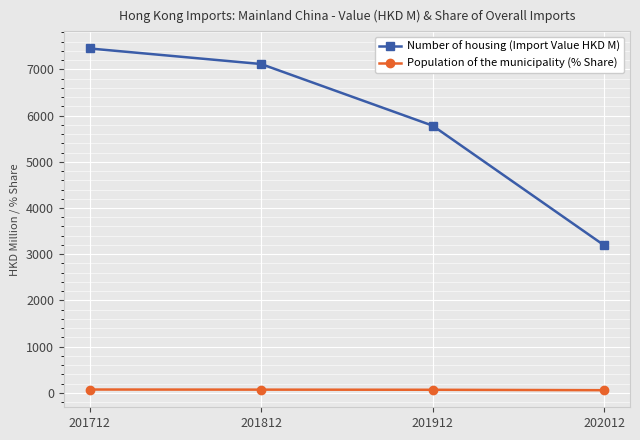

List the series in order of their overall mean, lowest first.

Population of the municipality (% Share), Number of housing (Import Value HKD M)